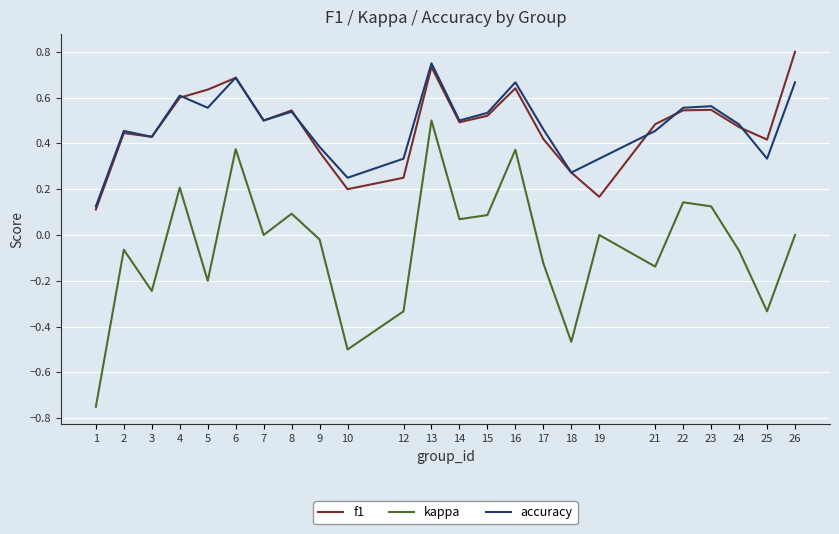

What is the total value across all series at 13?

2.0